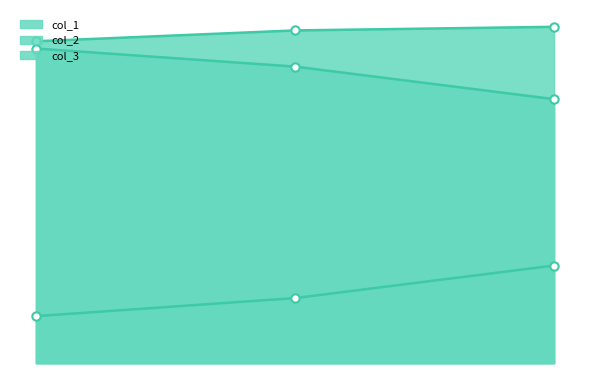

At which category is the sum across all series the highest?

2